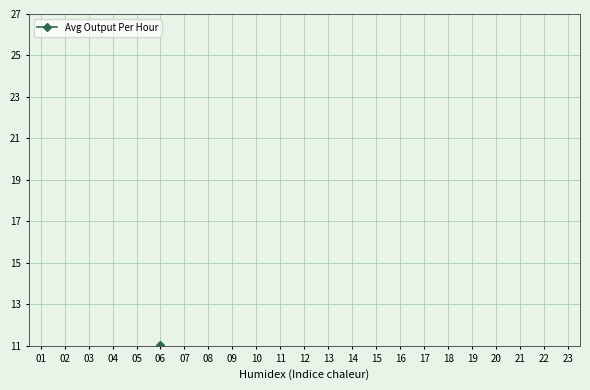

Is this an area chart (filled region under the line)?

No